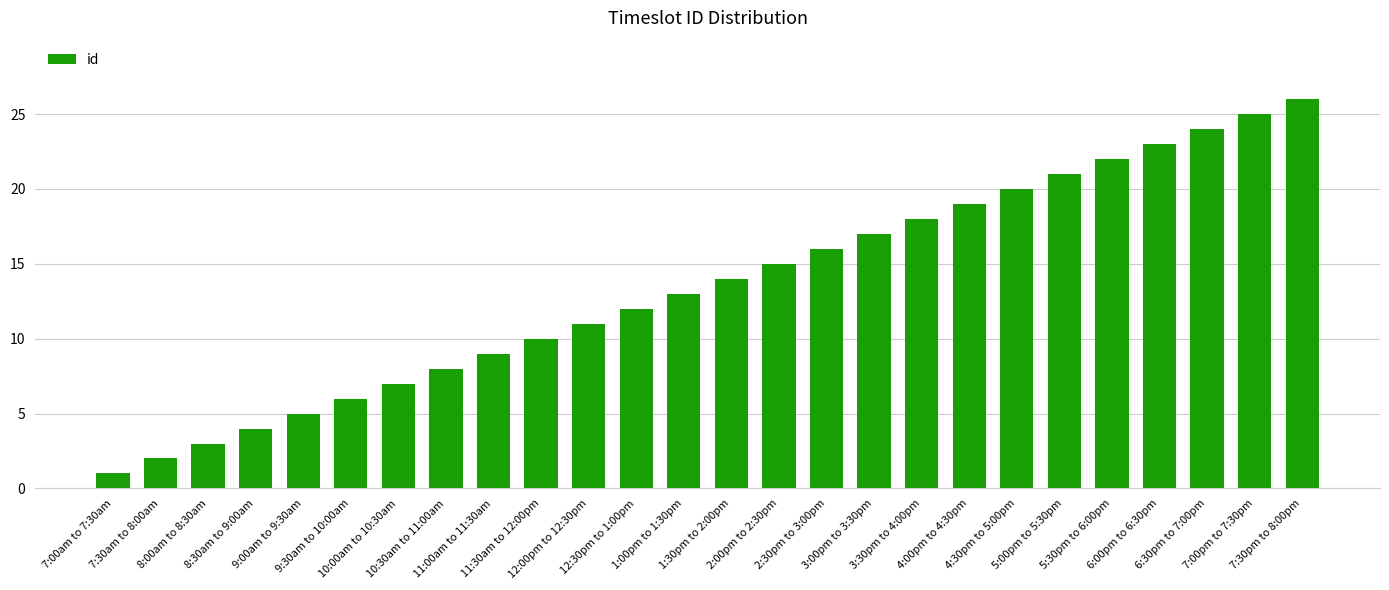

Reading left to right, extract all data points from this chart.

1	2	3	4	5	6	7	8	9	10	11	12	13	14	15	16	17	18	19	20	21	22	23	24	25	26